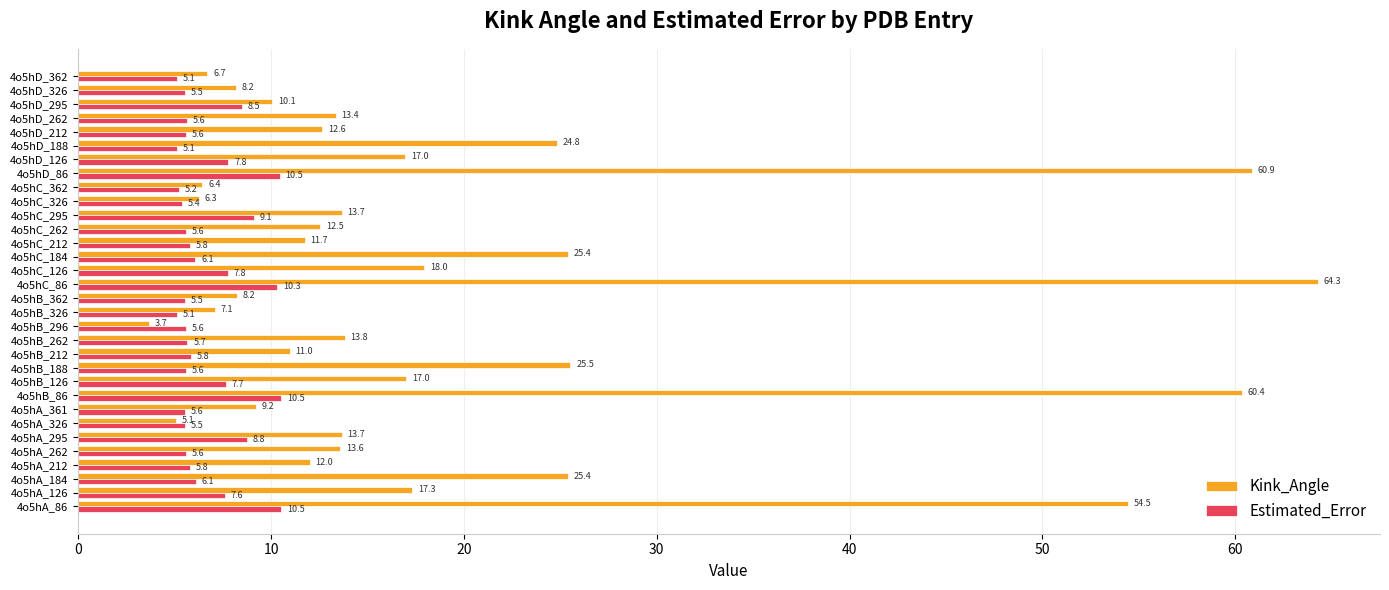

What is the difference between the highest and lowest values at 4o5hC_126?

10.2